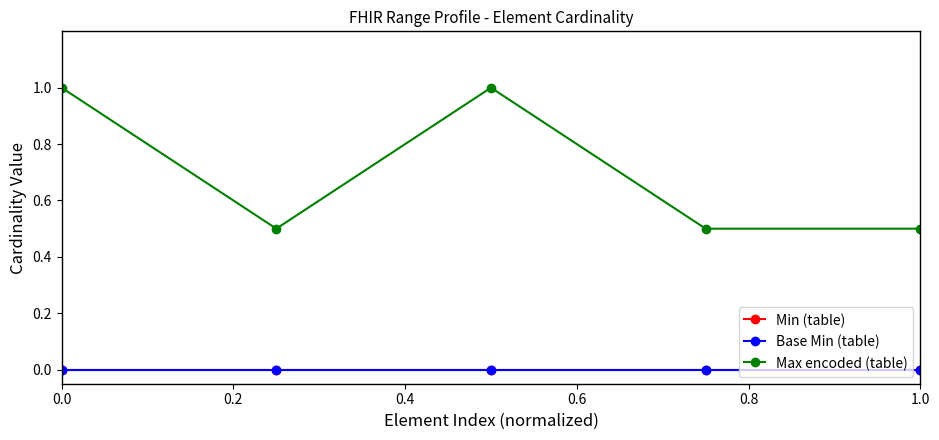

Where is the first local minimum for Max encoded (table)?

0.2